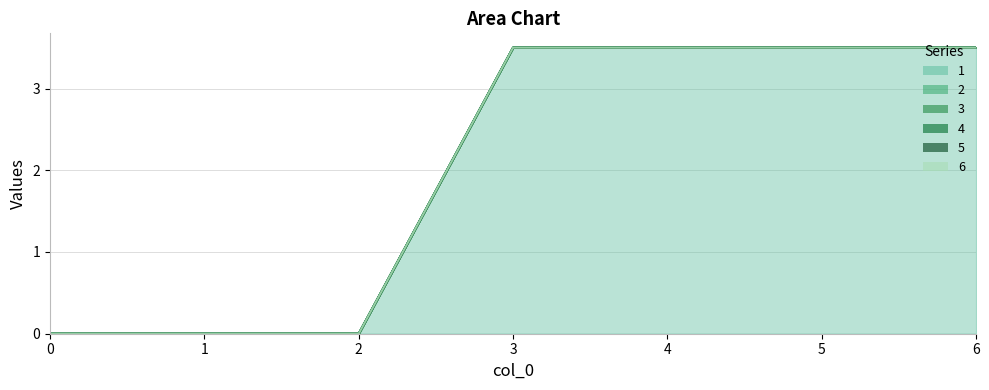

Which series has the largest range (max minus min)?

1